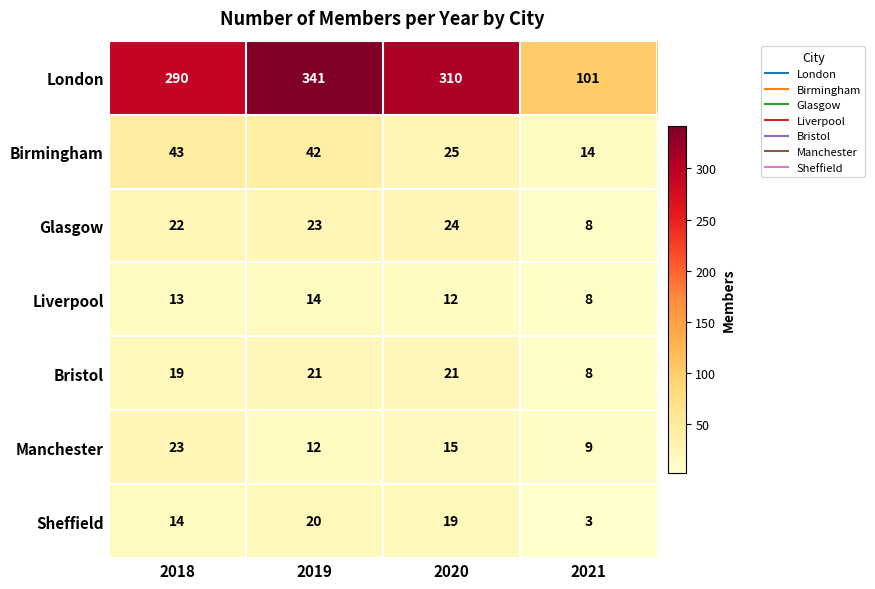

Read the London value at 2019, to the nearest 10.

340